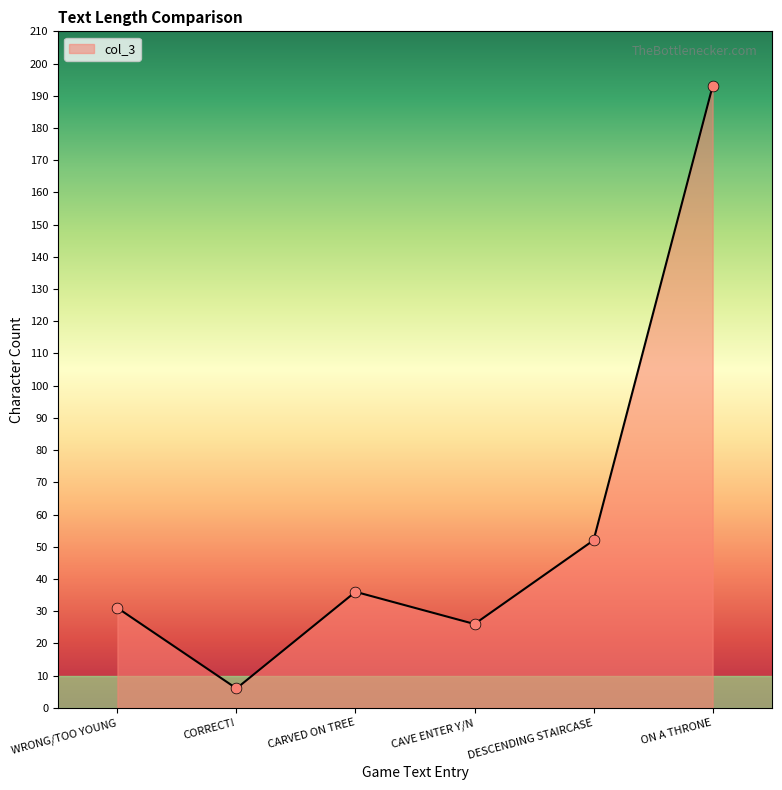

What is the change in value from WRONG/TOO YOUNG to CORRECT!?

-25